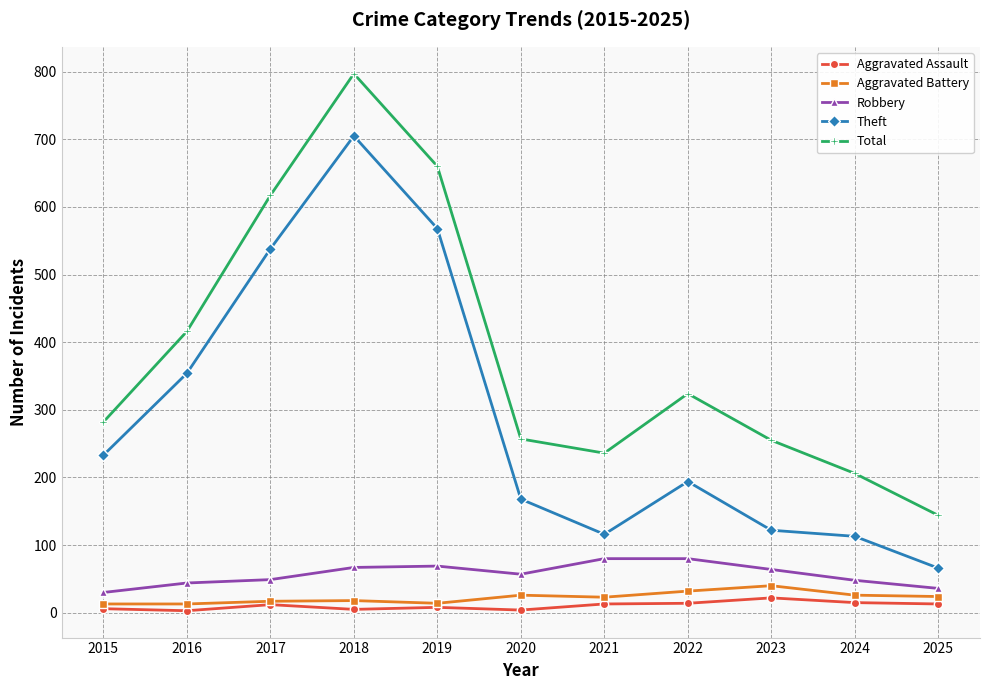

What is the total value across all series at 2025?

283